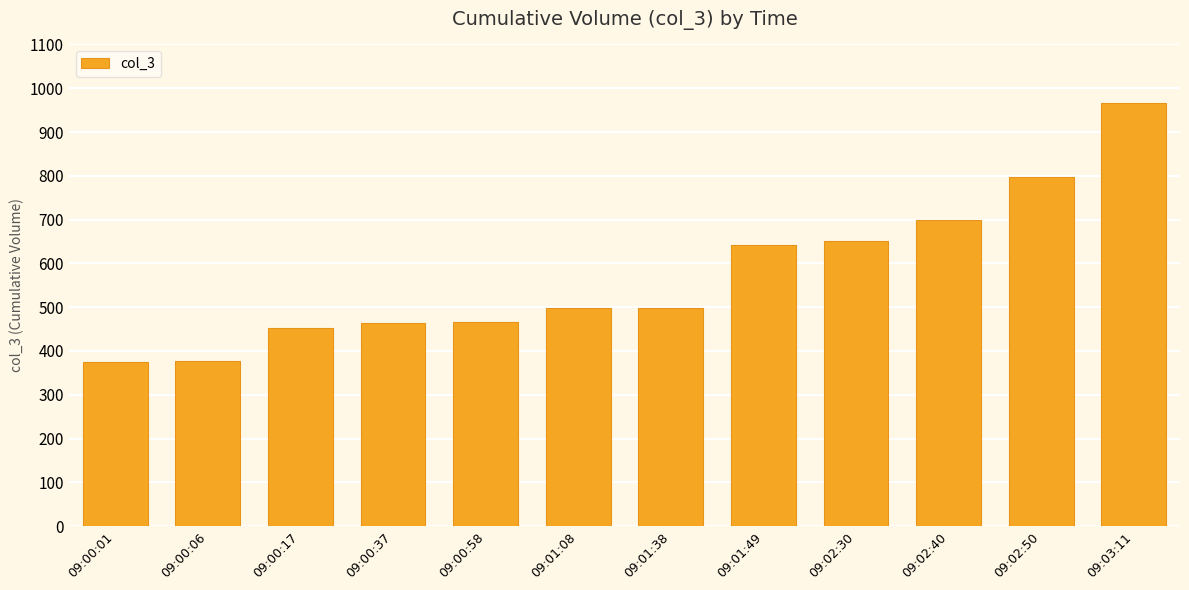

The value at 09:03:11 is 1474. True or false?

False